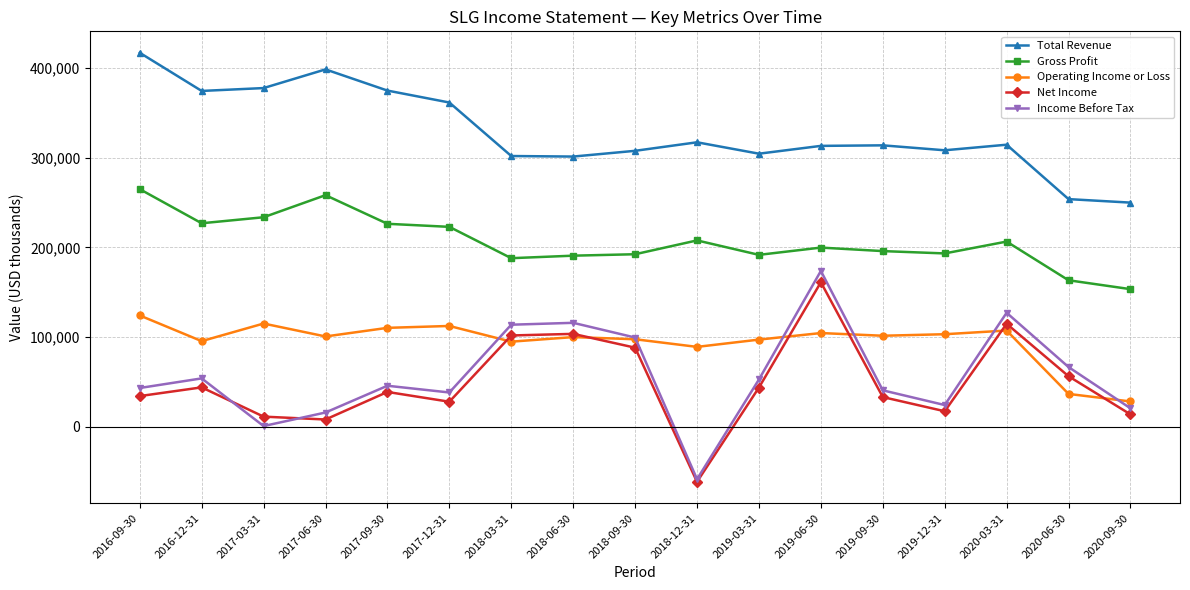

Is it true that Operating Income or Loss equals 107300 at 2020-03-31?

True